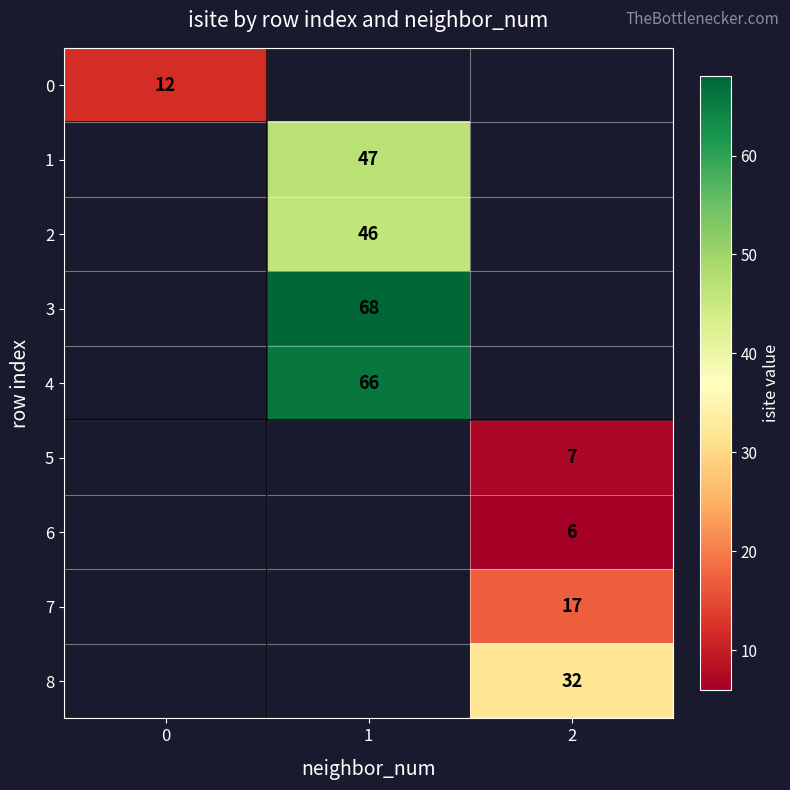

Is it true that 0 equals 7 at 0?

False